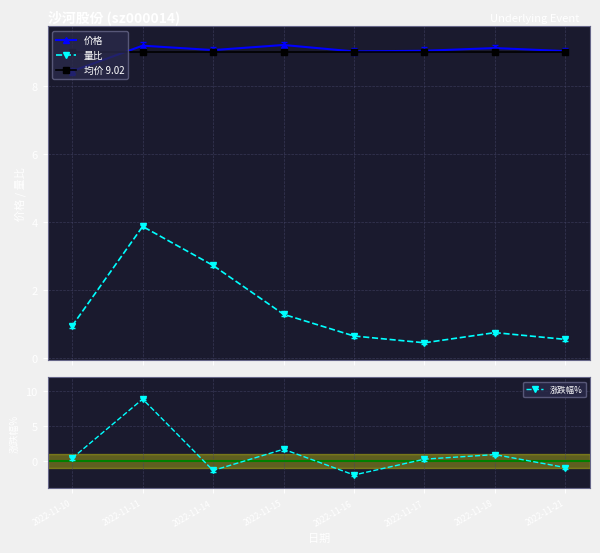

What is the average value of the 均价 9.02 series?

9.0